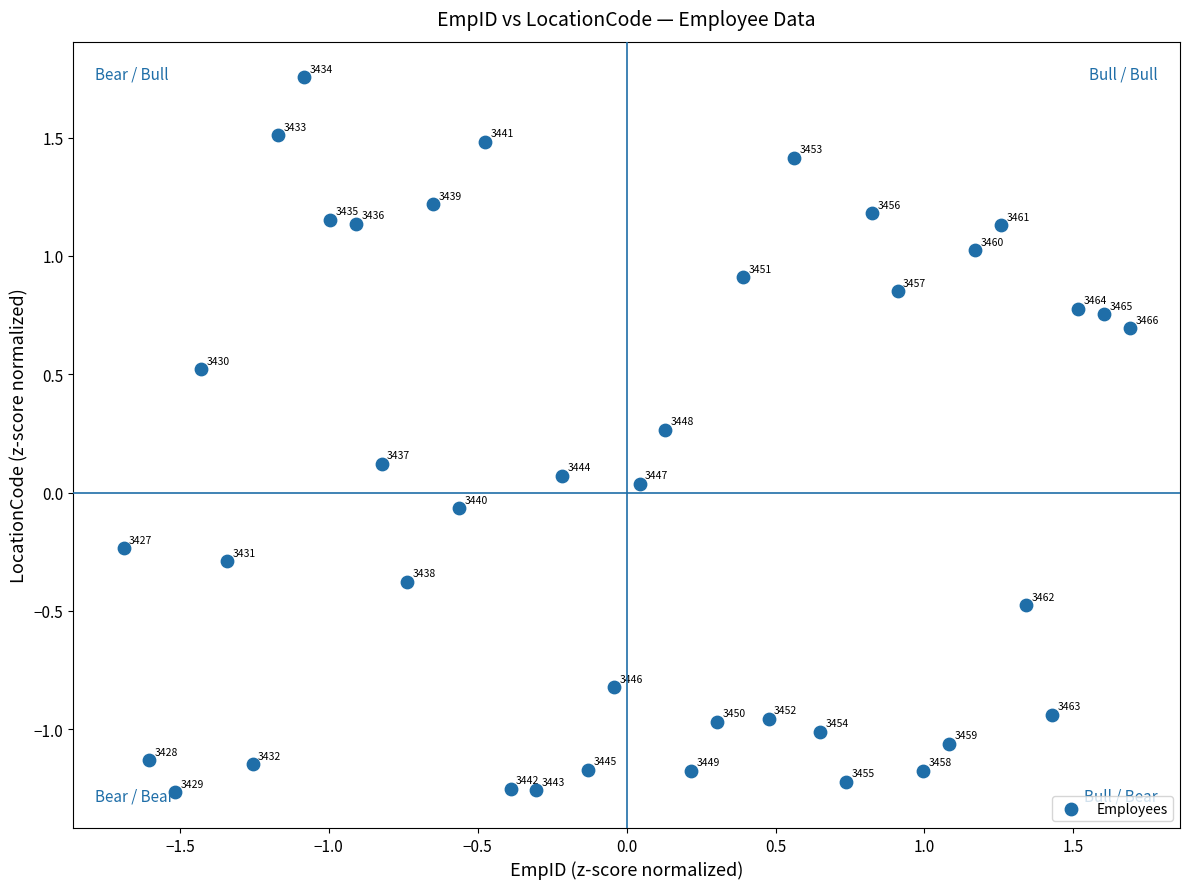

What is the range of X values (max minus min)?

3.4